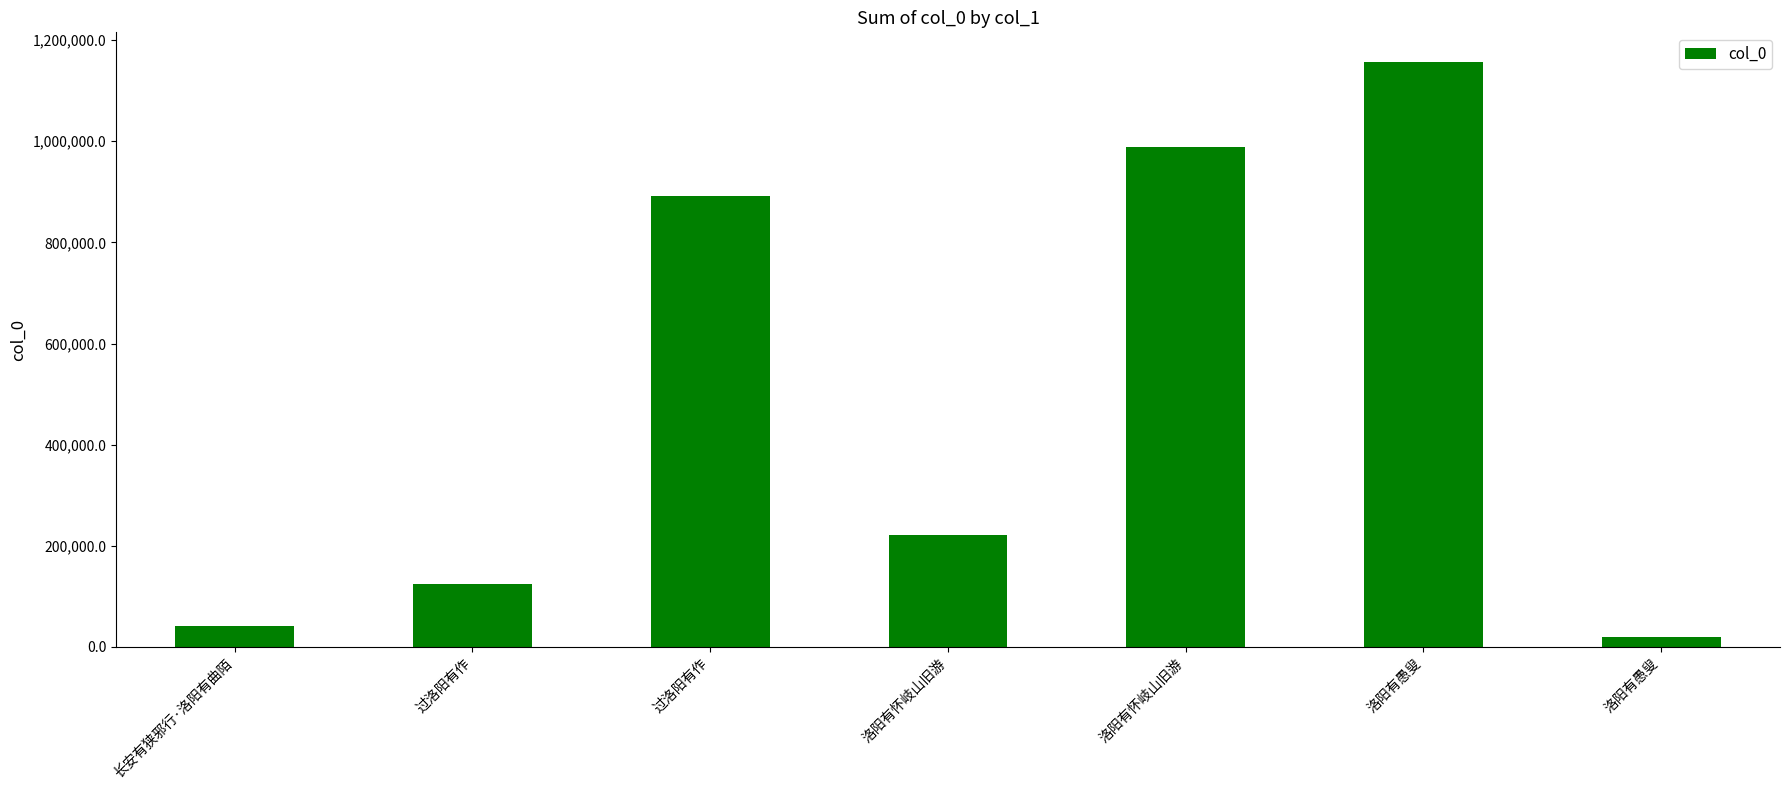

What is the maximum value shown in the chart?

1157430